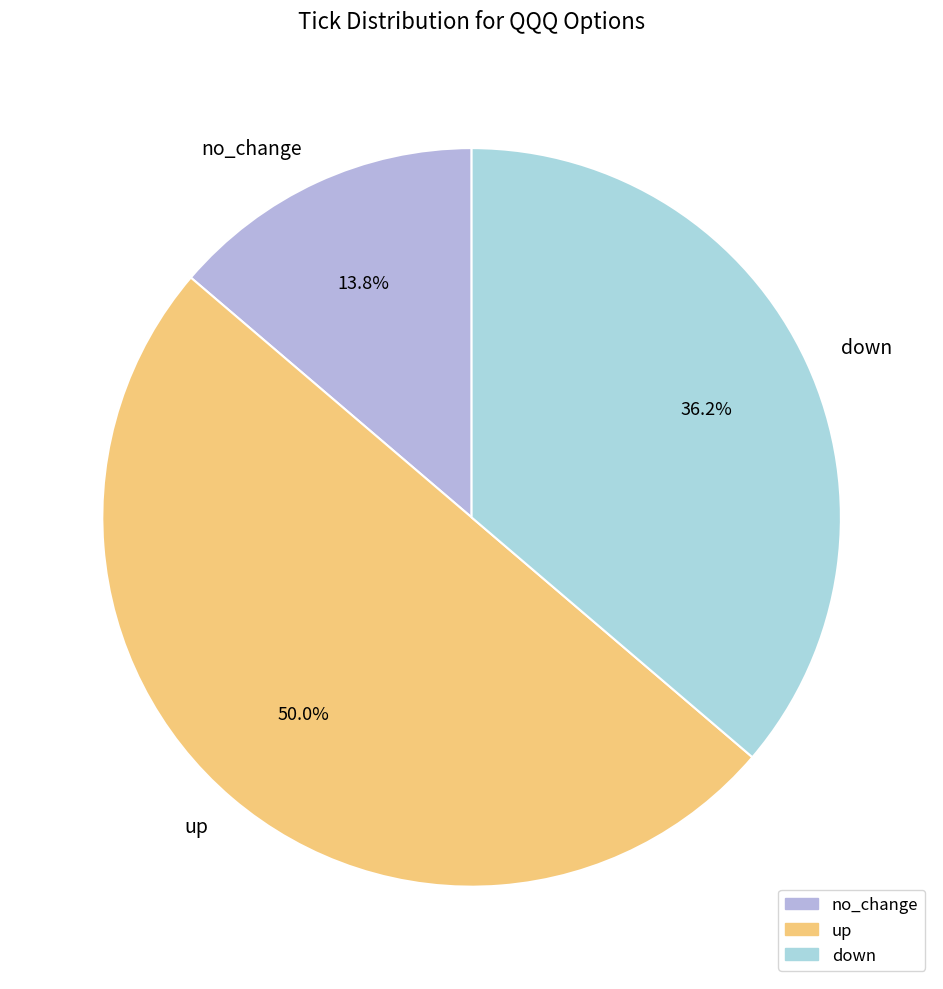

Does no_change represent more than half of the total?

No